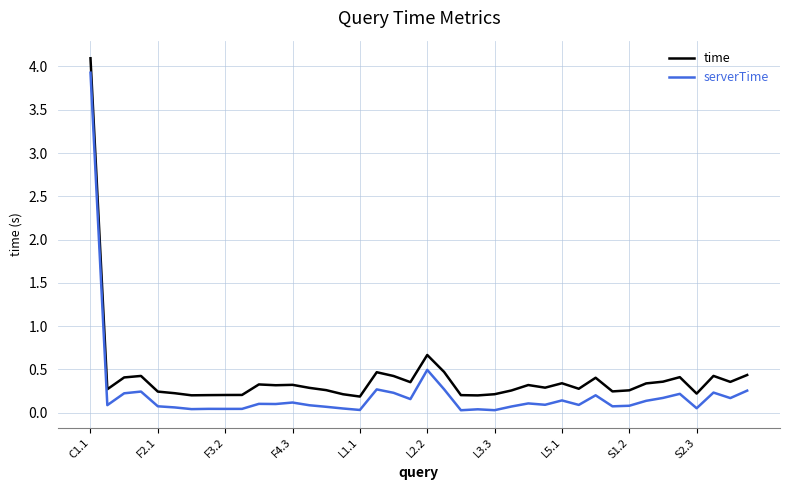

List the series in order of their overall mean, highest first.

time, serverTime